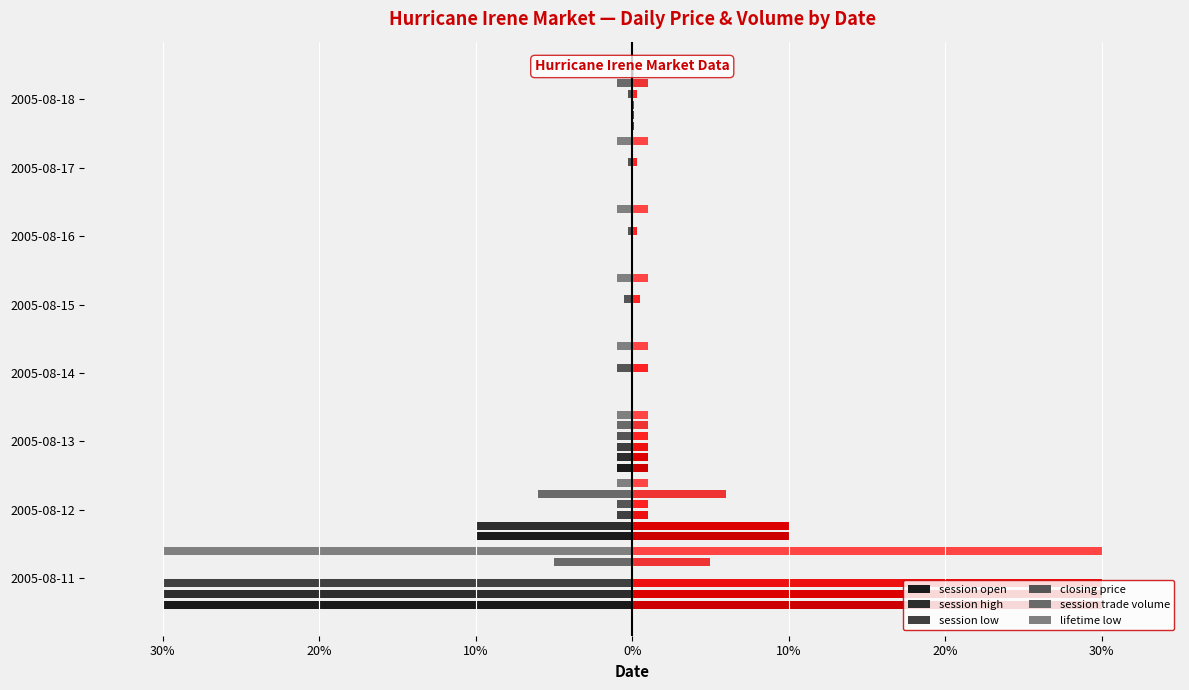

The value of session low at 2005-08-18 is -0.1. True or false?

True